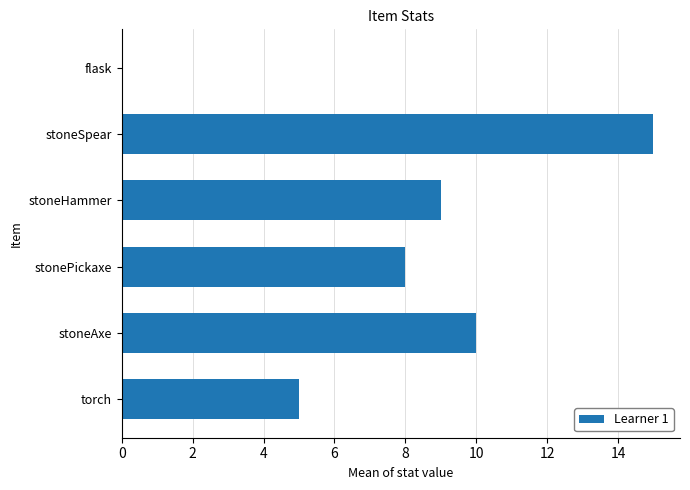

Count the number of categories in the chart.

6